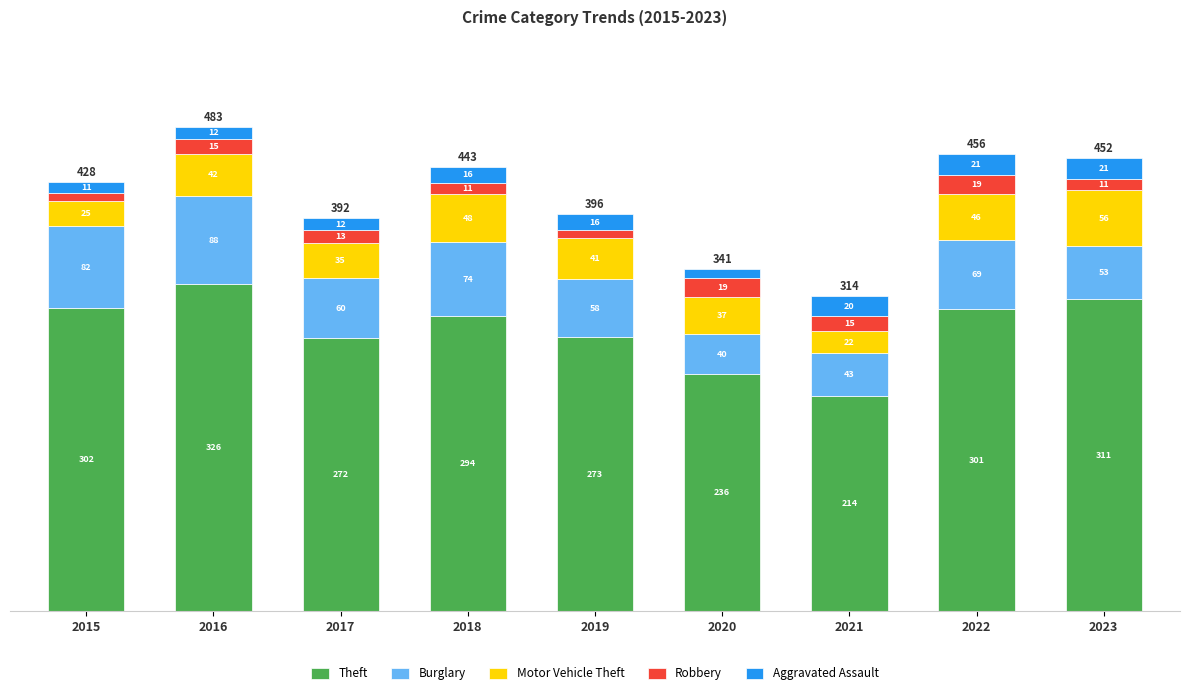

At which category is the sum across all series the highest?

2016